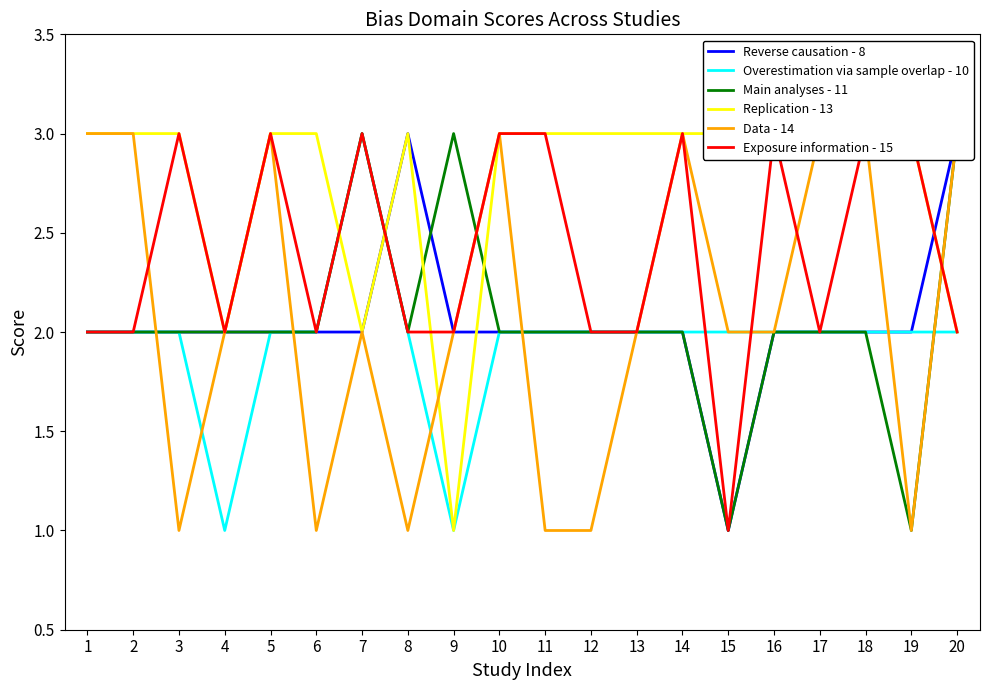

The Replication - 13 series shows 2 at 20. True or false?

True